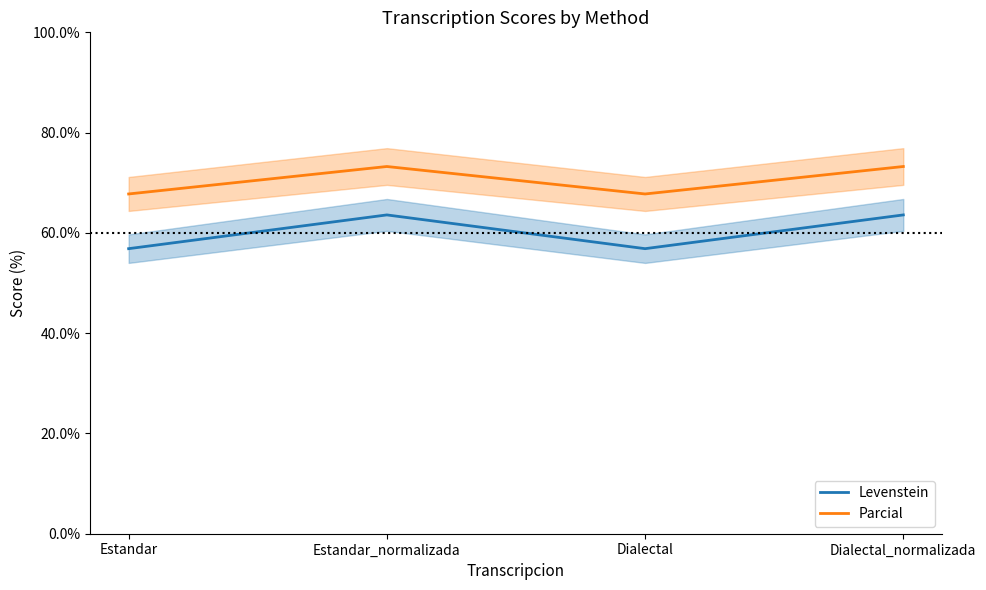

Rank the categories by Levenstein value from highest to lowest.

Estandar_normalizada, Dialectal_normalizada, Estandar, Dialectal